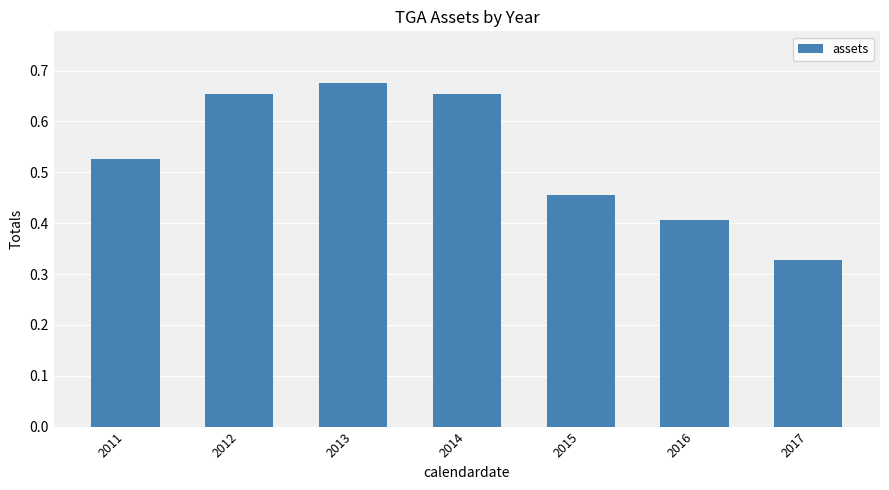

Count the values in the range 0 to 1.

7